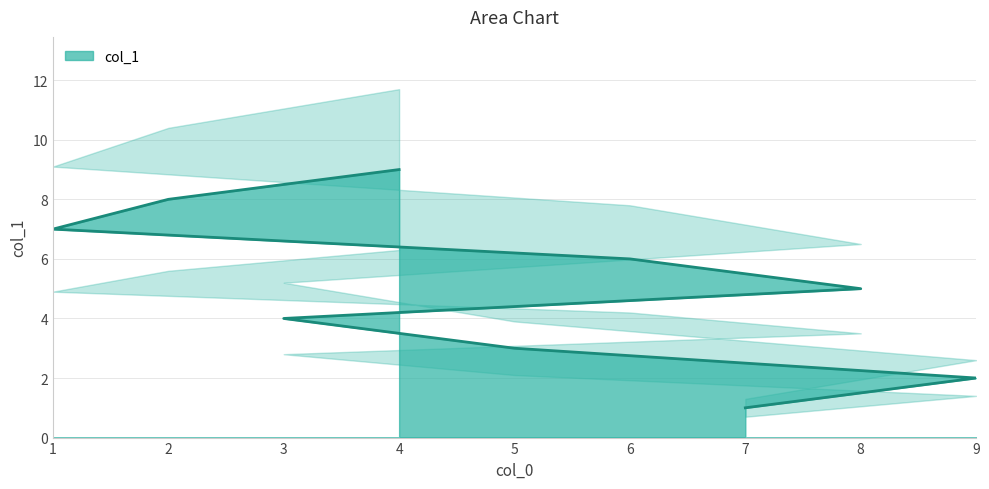

How many values are between 3 and 7?

5